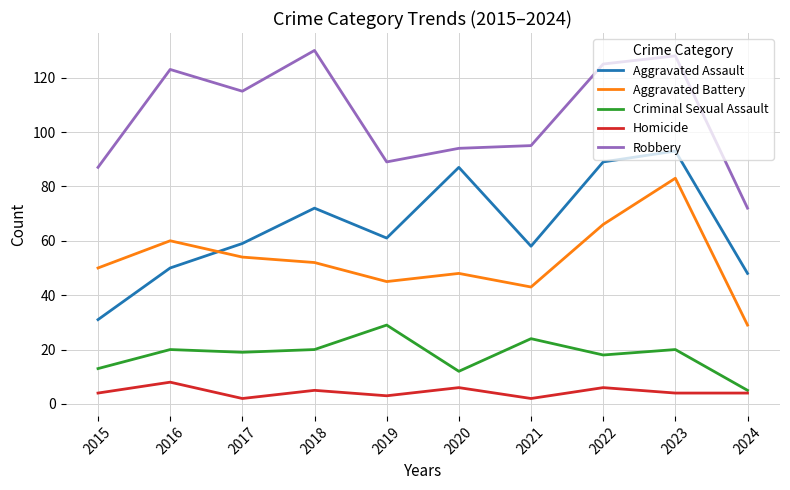

Reading left to right, list all the values displayed in this chart.

Aggravated Assault: 2015=31	2016=50	2017=59	2018=72	2019=61	2020=87	2021=58	2022=89	2023=93	2024=48
Aggravated Battery: 2015=50	2016=60	2017=54	2018=52	2019=45	2020=48	2021=43	2022=66	2023=83	2024=29
Criminal Sexual Assault: 2015=13	2016=20	2017=19	2018=20	2019=29	2020=12	2021=24	2022=18	2023=20	2024=5
Homicide: 2015=4	2016=8	2017=2	2018=5	2019=3	2020=6	2021=2	2022=6	2023=4	2024=4
Robbery: 2015=87	2016=123	2017=115	2018=130	2019=89	2020=94	2021=95	2022=125	2023=128	2024=72